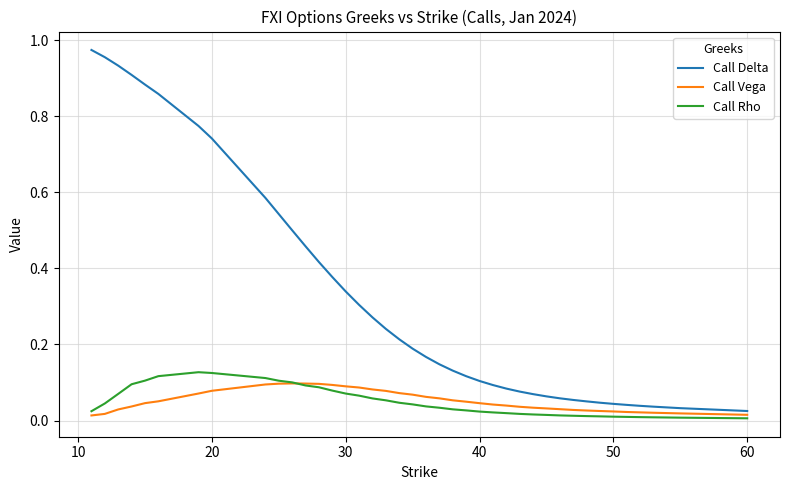

True or false: Call Rho and Call Vega intersect in this chart.

True